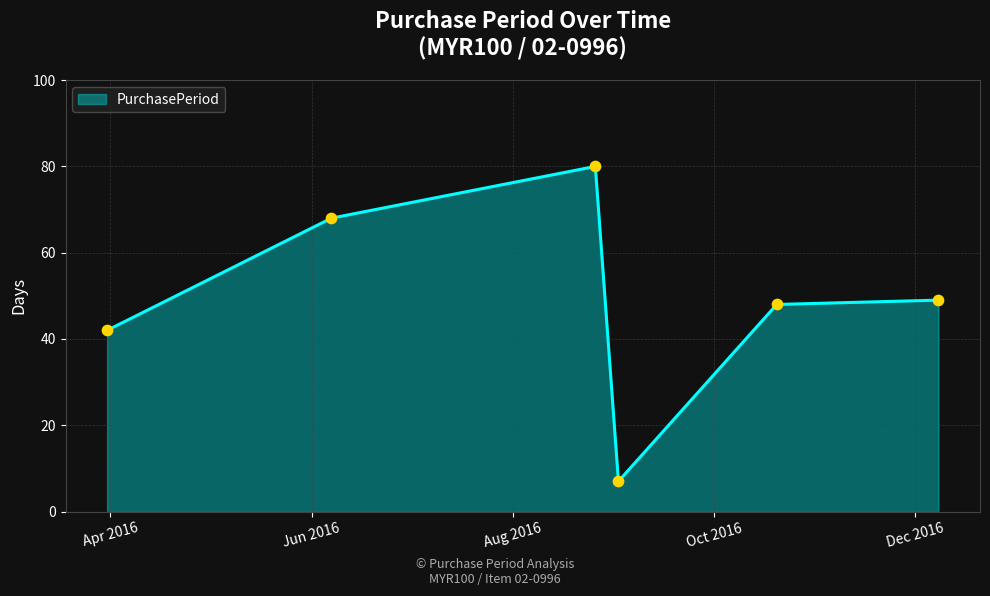

How many interior local valleys (lower than both neighbors) does the data have?

1